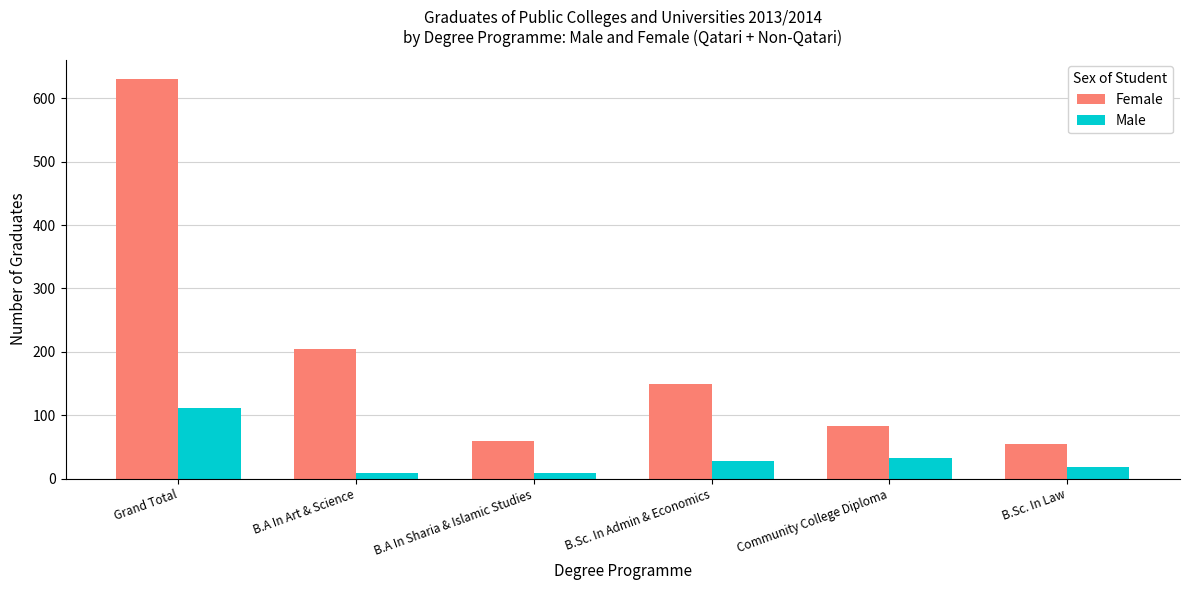

What is the difference between the maximum and minimum values in the Female series?

575